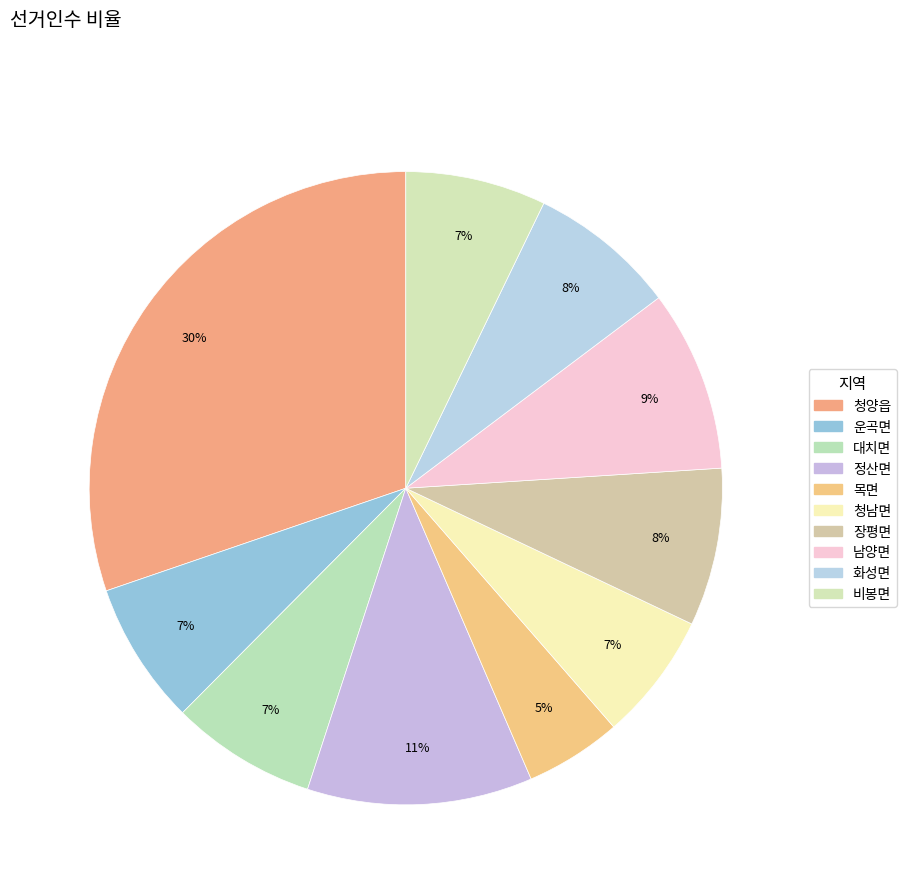

How many segments does this pie chart have?

10